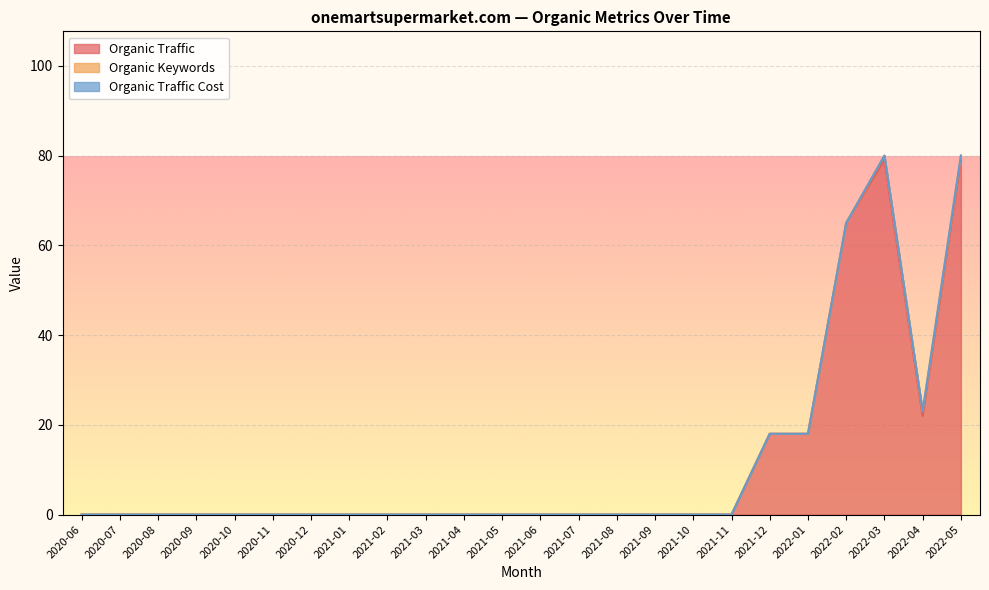

Count the number of categories in the chart.

24